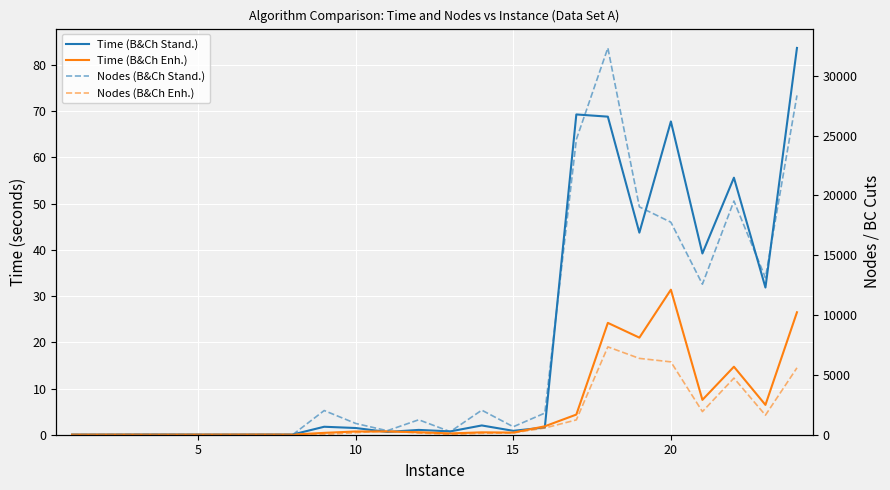

At which category does Time (B&Ch Enh.) reach its first local valley?

5